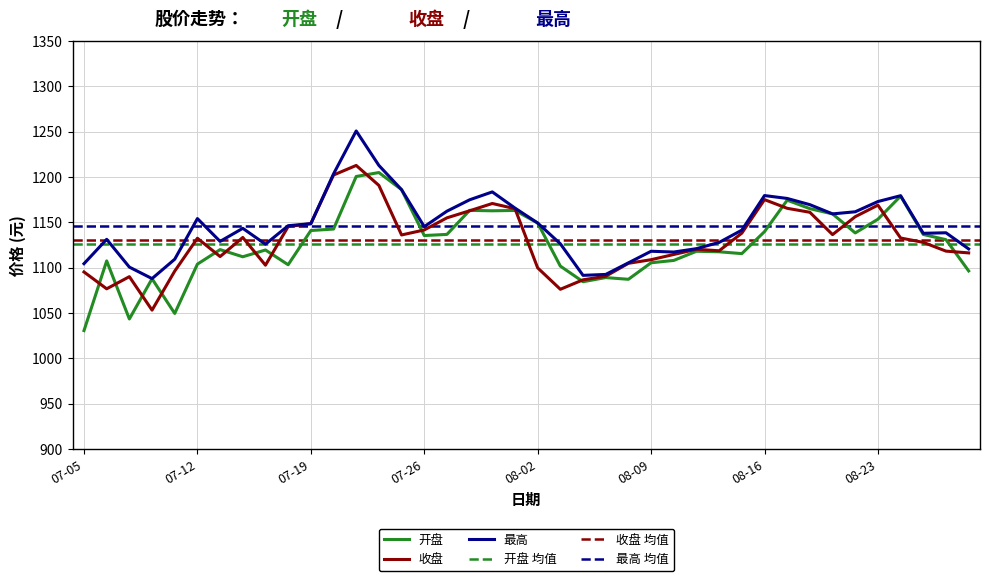

True or false: 开盘 and 最高 cross at least once.

False